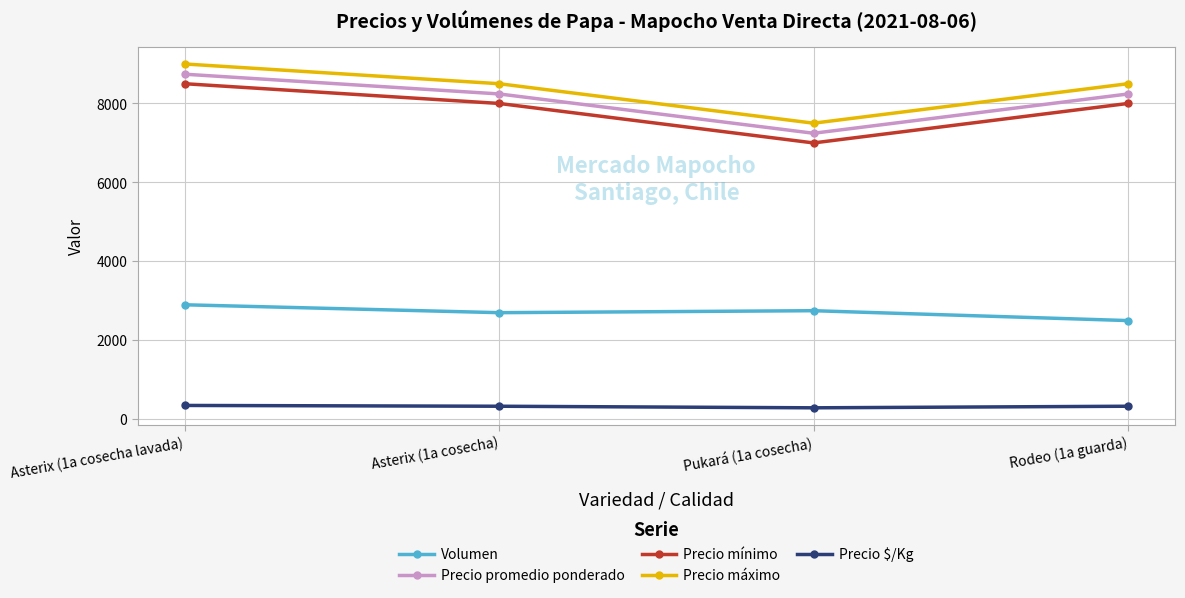

Is it true that Precio promedio ponderado equals 7245 at Pukará (1a cosecha)?

True